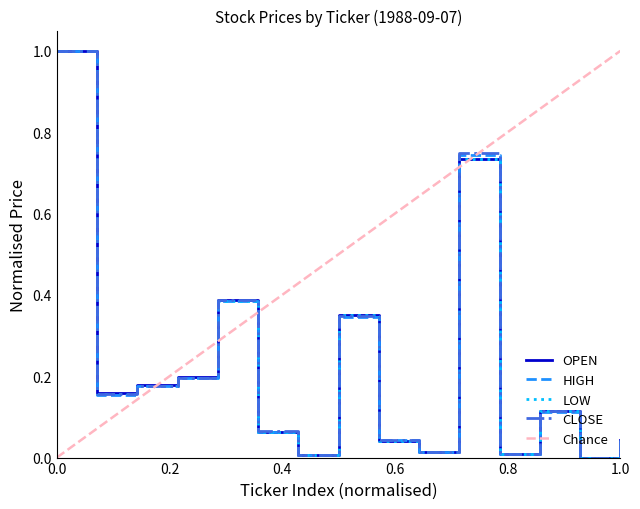

What is the maximum value for LOW?

1.0